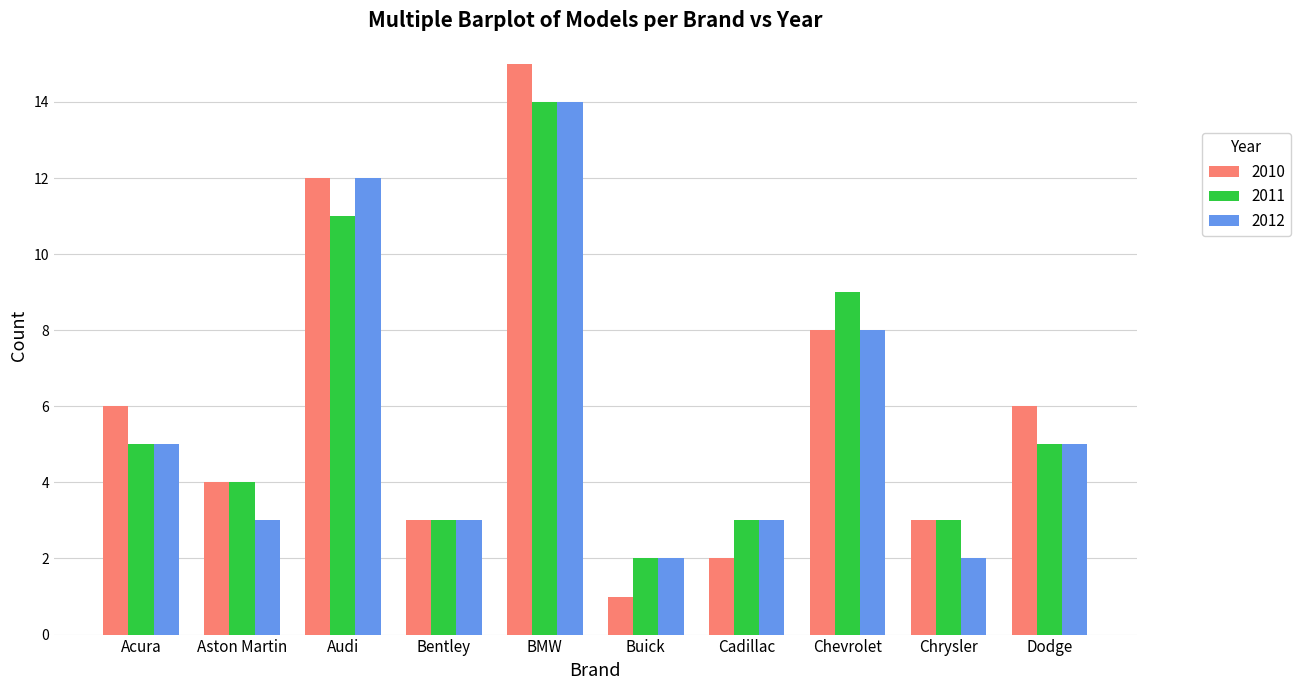

Is it true that 2011 equals 1 at Cadillac?

False